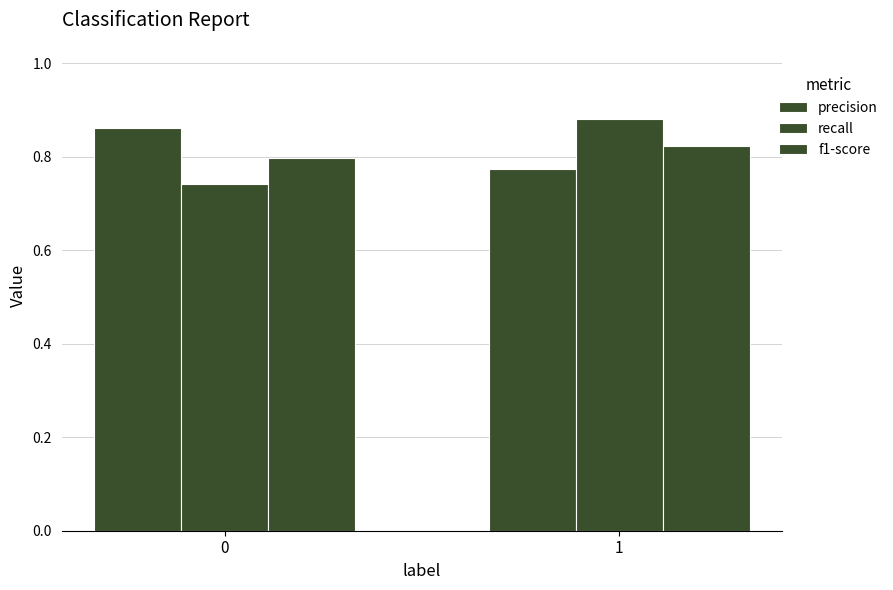

What is the value of the f1-score bar at the 1st from the left?

0.8